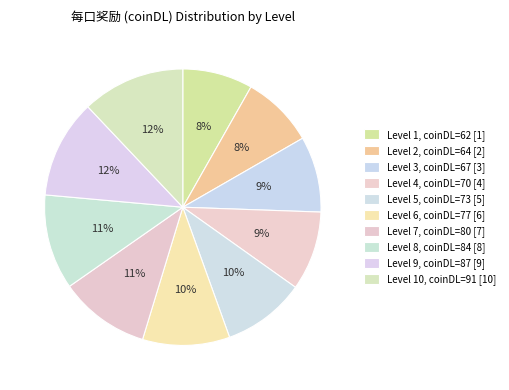

How many segments does this pie chart have?

10